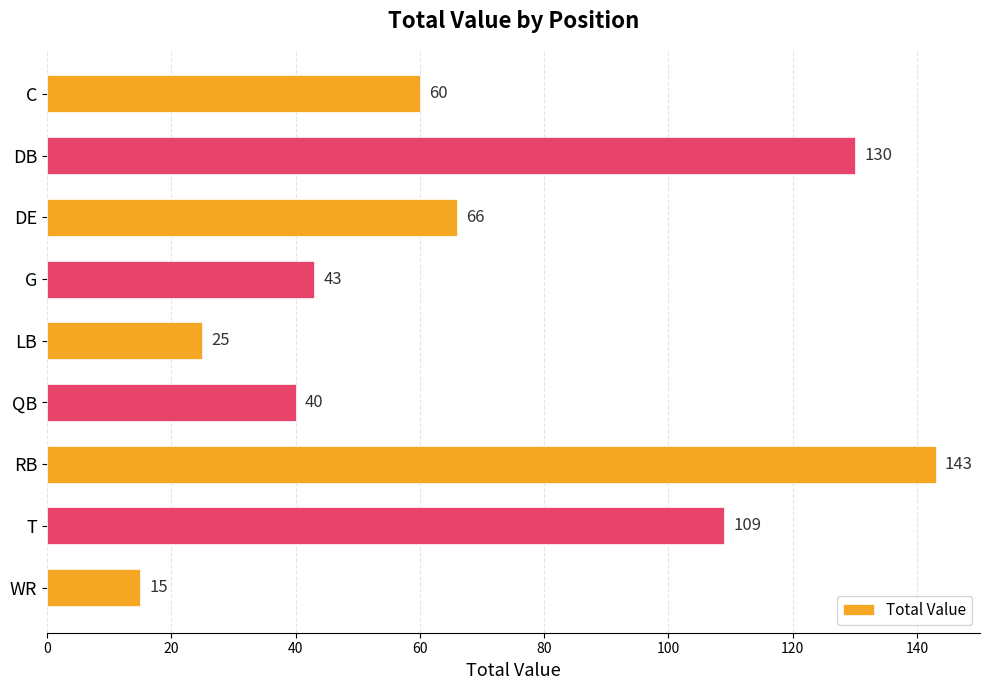

What is the label of the 5th bar from the bottom?

LB